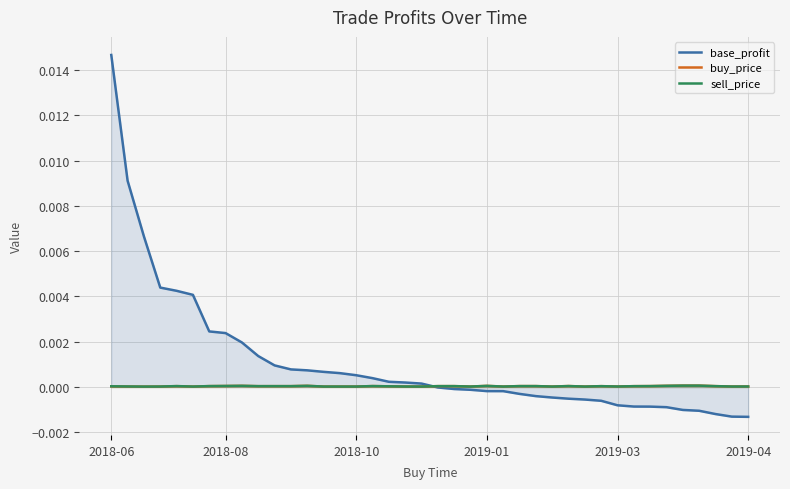

Which series has the widest spread of values?

base_profit